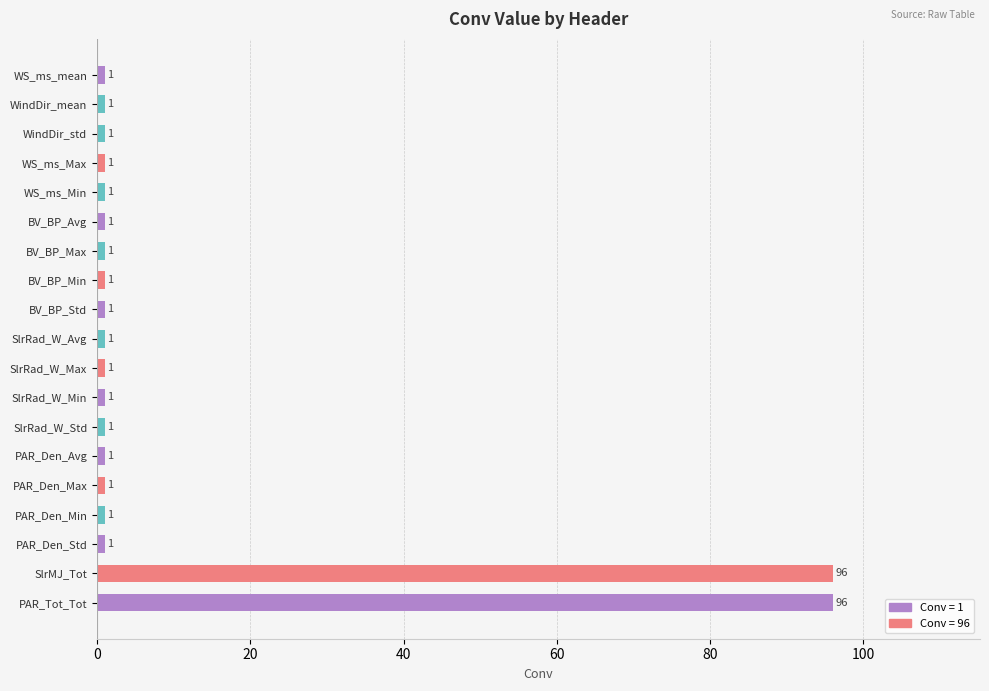

What is the label of the 17th bar from the top?

PAR_Den_Std